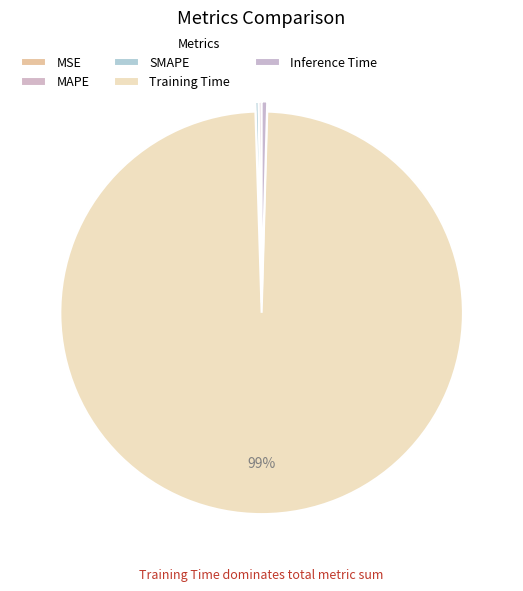

How many segments does this pie chart have?

5